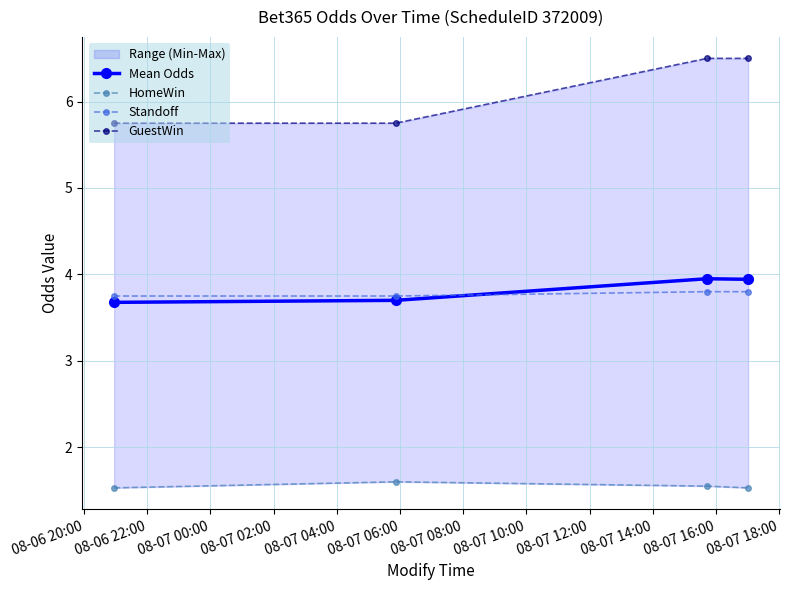

Reading right to left, what are all the values shown in this chart?

Mean Odds: 3.9	3.9	3.7	3.7
HomeWin: 1.5	1.6	1.6	1.5
Standoff: 3.8	3.8	3.8	3.8
GuestWin: 6.5	6.5	5.8	5.8